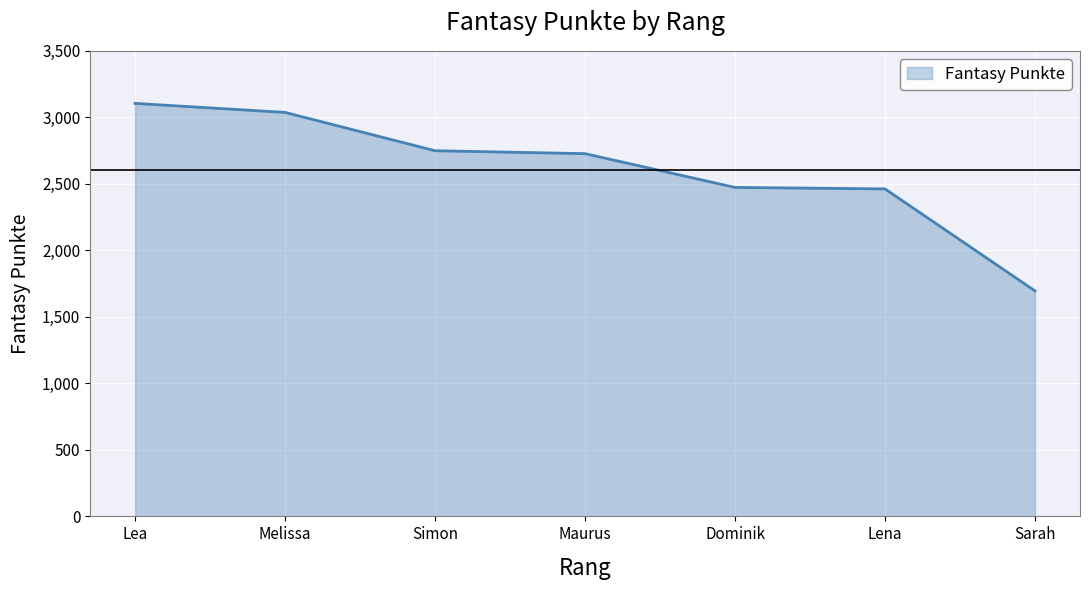

What is the difference between the values at Lena and Simon?

287